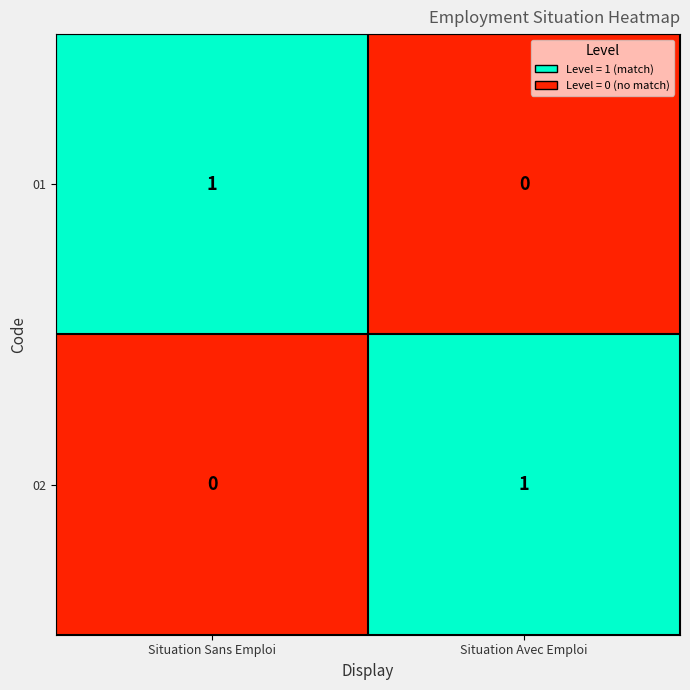

At which label is 02 closest to 0?

Situation Sans Emploi